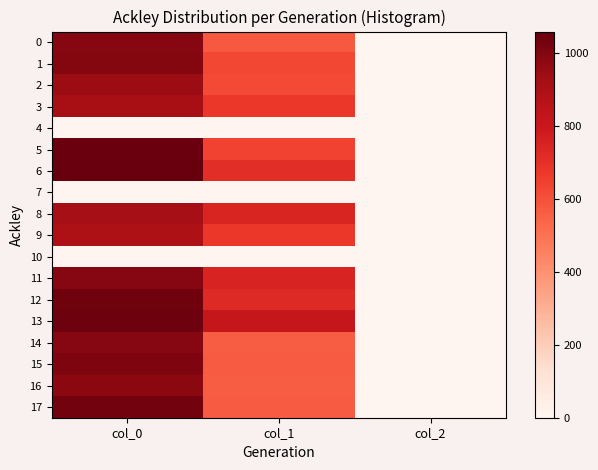

At which category does the chart reach its peak across all series?

col_0